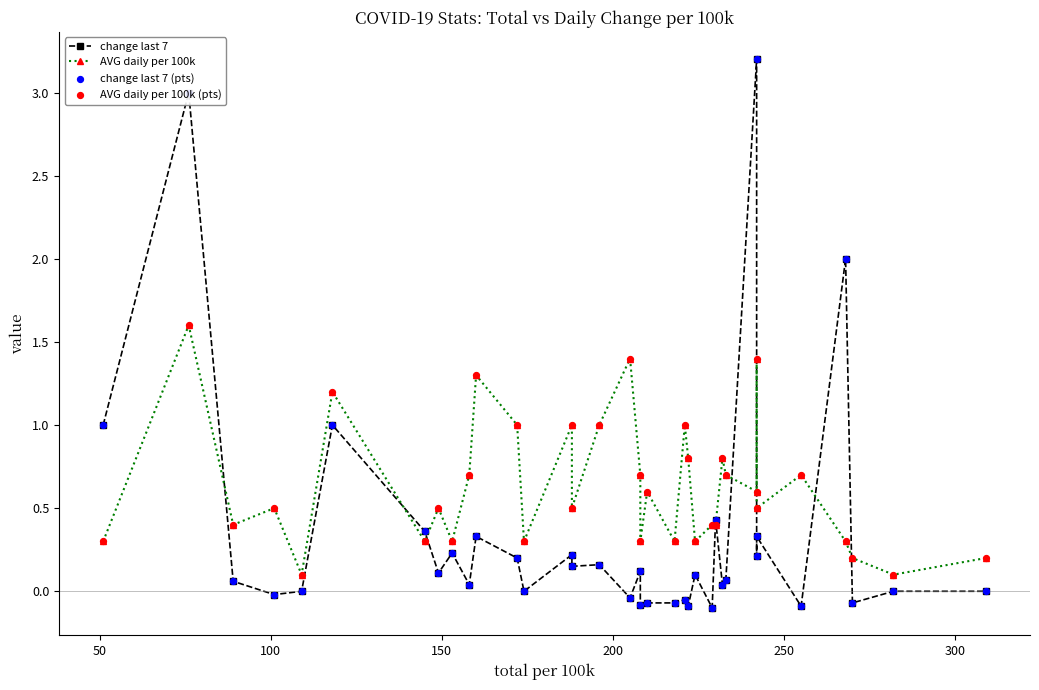

Which series has the largest total across all categories?

AVG daily per 100k